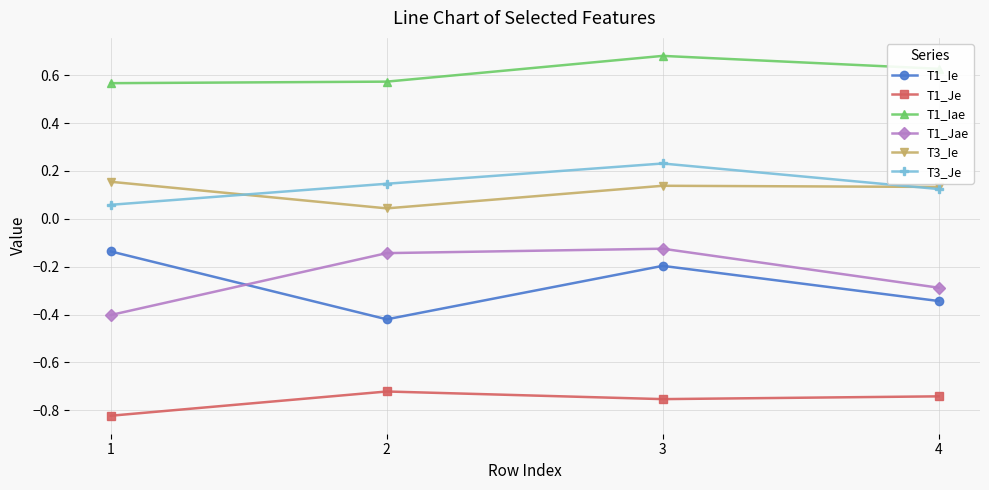

What is the difference between the maximum and minimum values in the T1_Jae series?

0.3